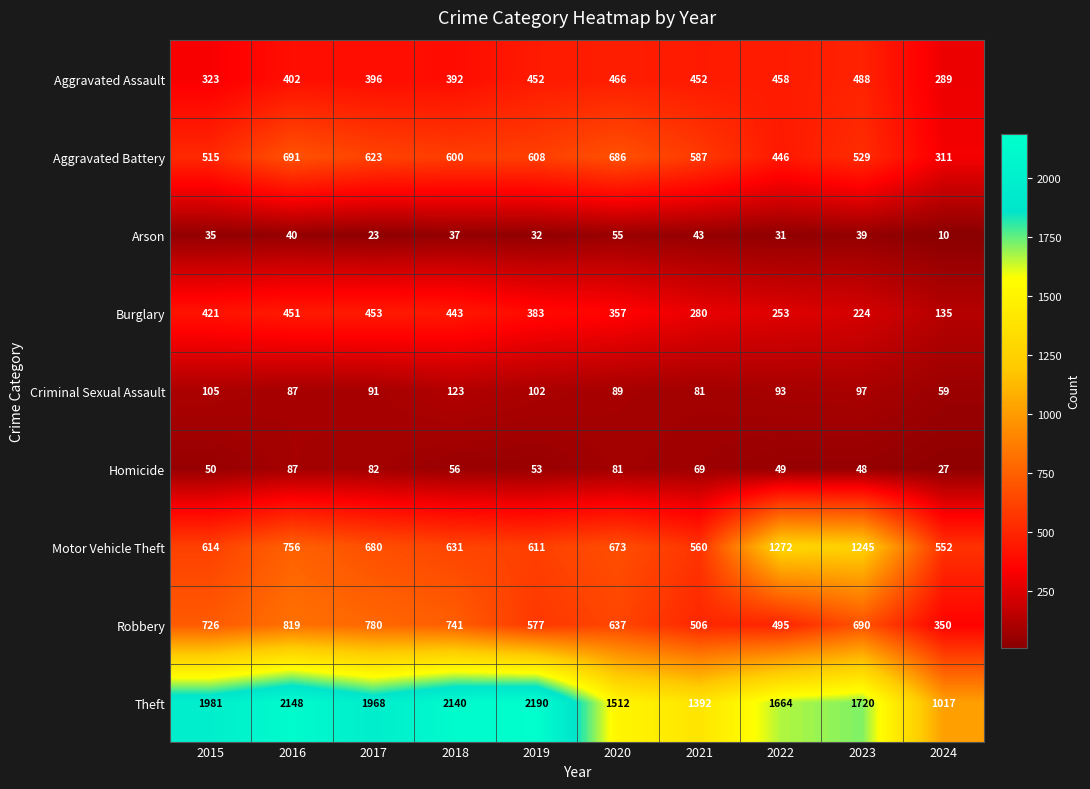

At 2021, list the series in order from largest to smallest.

Theft, Aggravated Battery, Motor Vehicle Theft, Robbery, Aggravated Assault, Burglary, Criminal Sexual Assault, Homicide, Arson